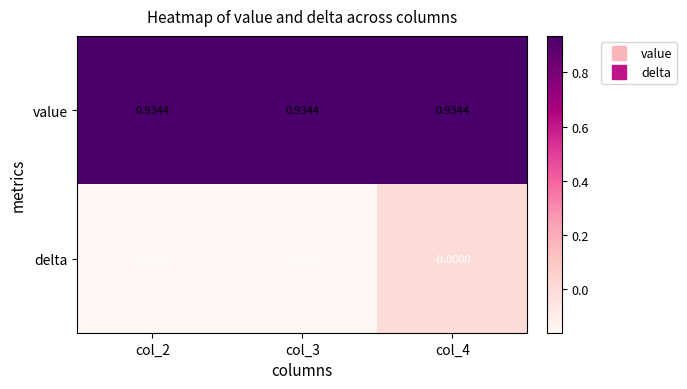

Which series has the largest range (max minus min)?

delta